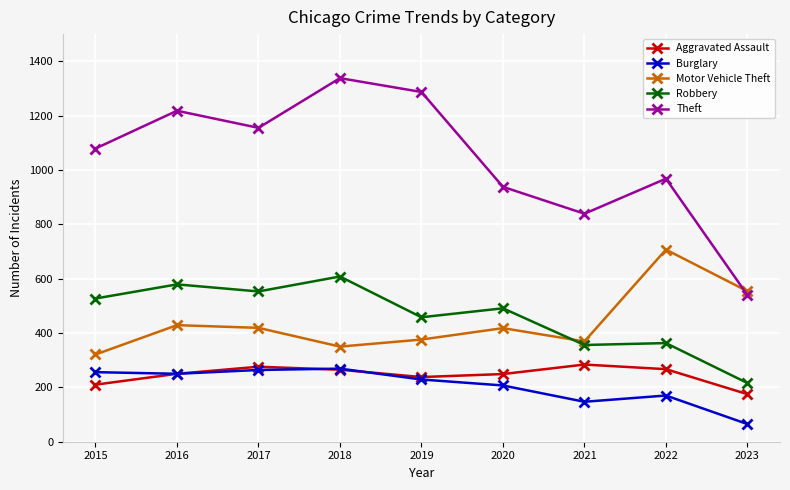

What are all the series names shown in the legend?

Aggravated Assault, Burglary, Motor Vehicle Theft, Robbery, Theft